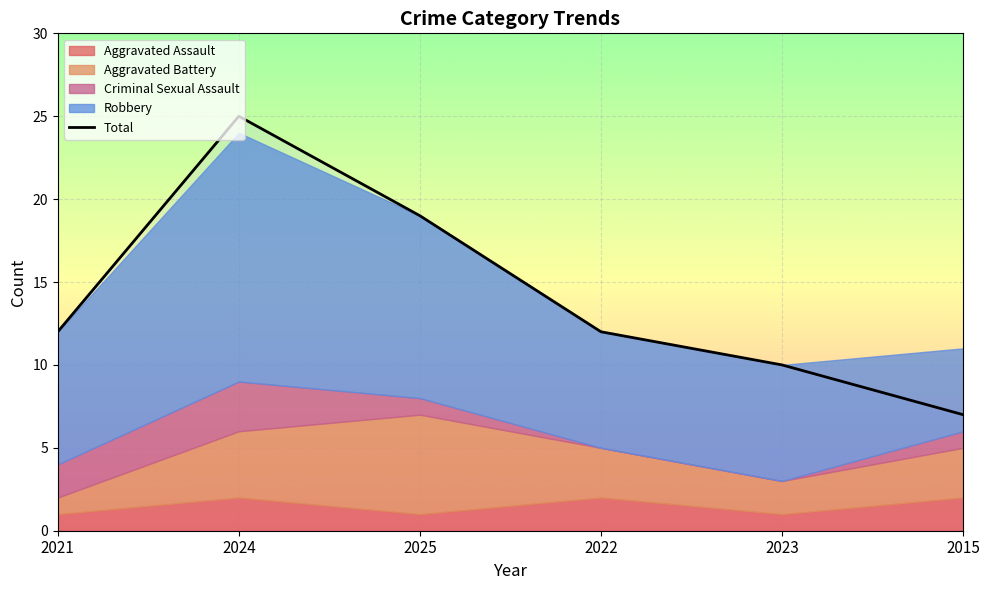

List the labels in order of value, largest first.

2024, 2025, 2021, 2022, 2023, 2015